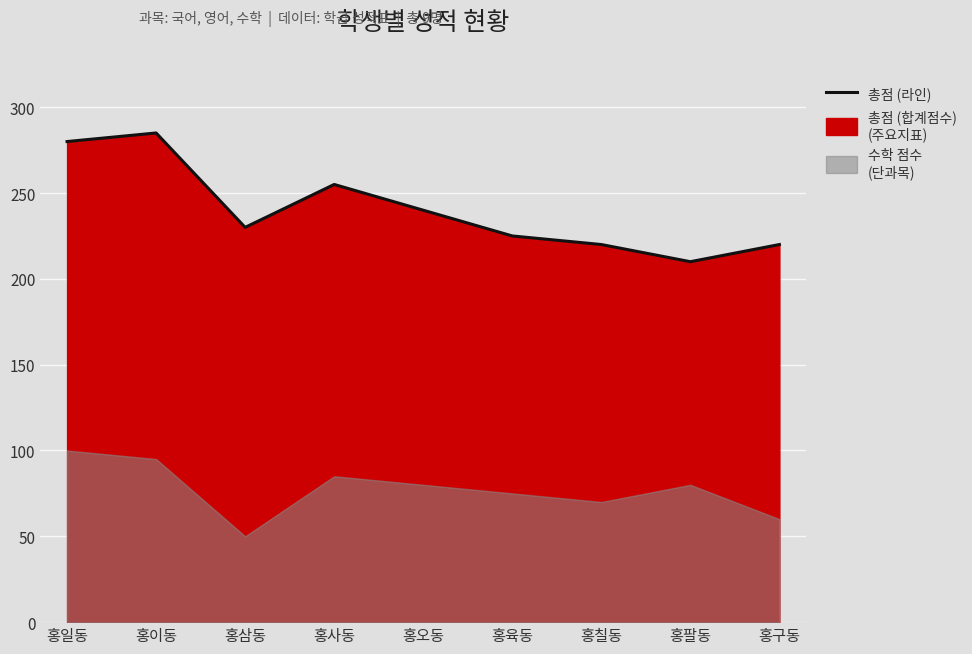

At which label does the data first exceed 230?

홍일동